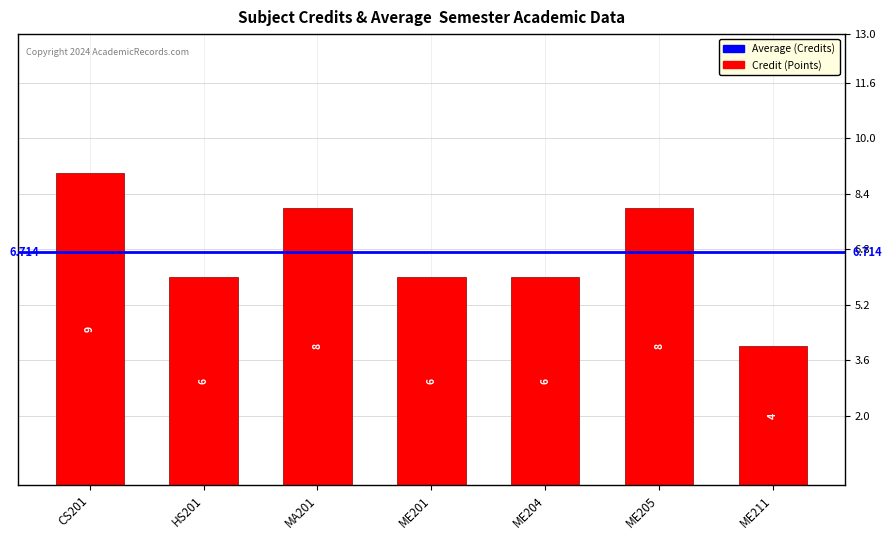

What position from the left is HS201?

2